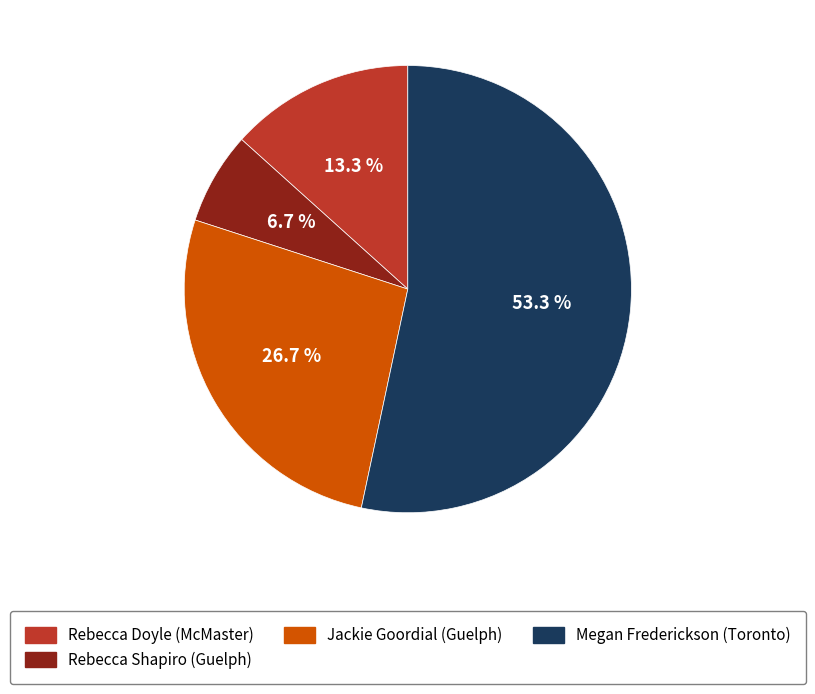

Rank the categories by value from lowest to highest.

Rebecca Shapiro (Guelph), Rebecca Doyle (McMaster), Jackie Goordial (Guelph), Megan Frederickson (Toronto)